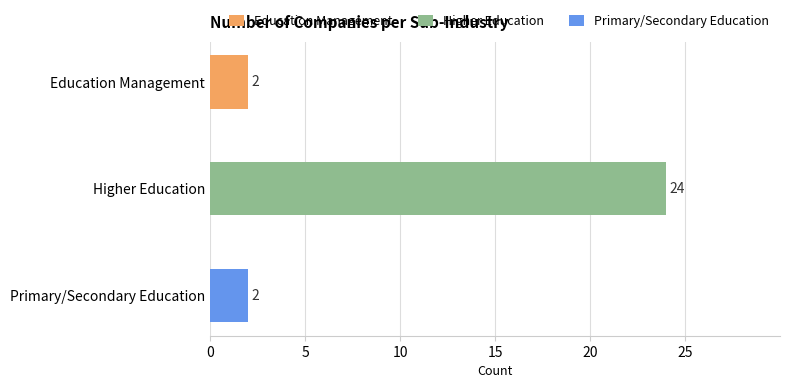

The chart shows a value of 2 at Education Management. True or false?

True